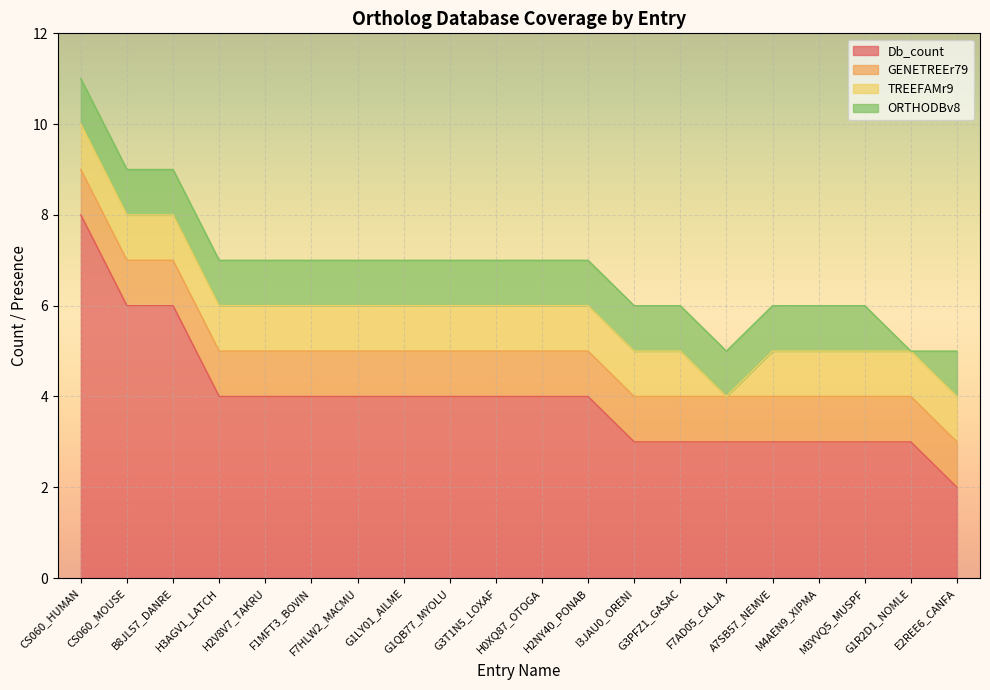

What is the highest value of the GENETREEr79 series?

1